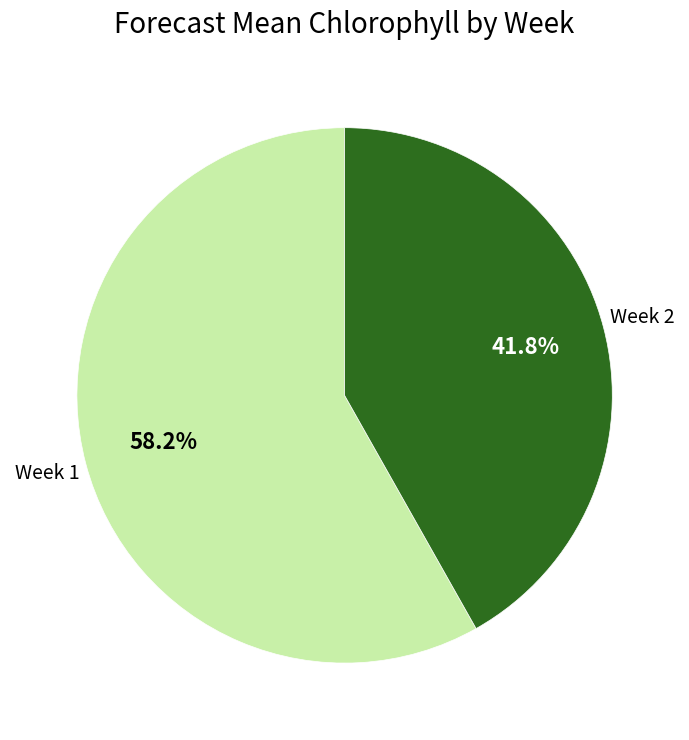

Is it true that Week 1 is 53% of the pie?

False